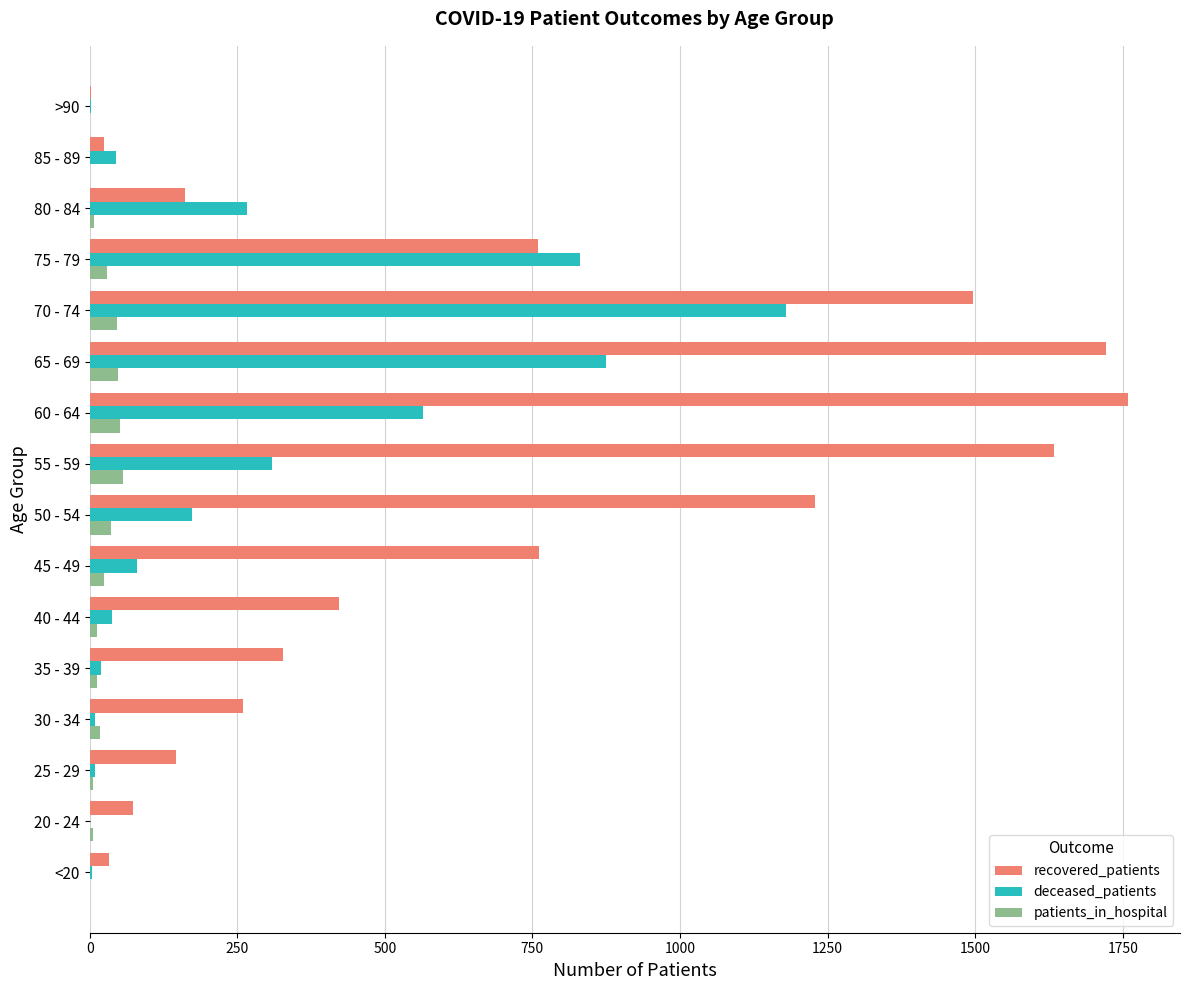

What is the maximum value for deceased_patients?

1180